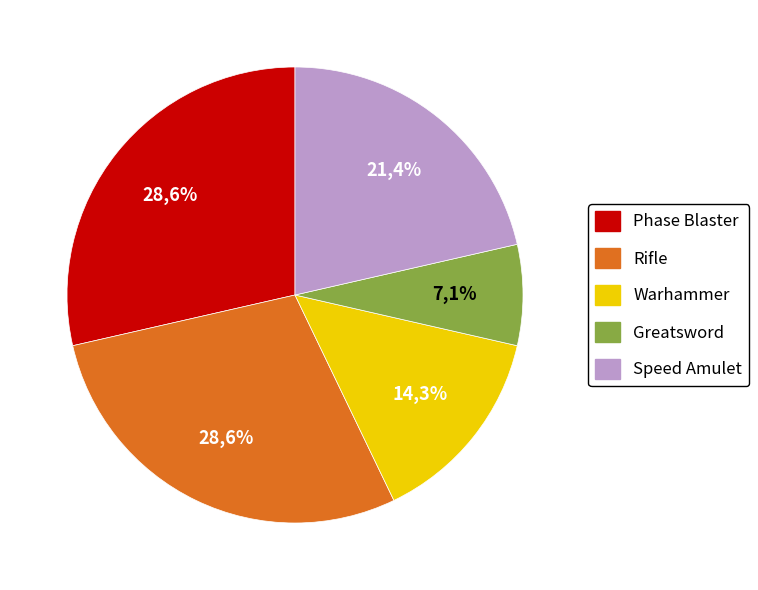

To the nearest percent, what percentage of the pie is Speed Amulet?

21%